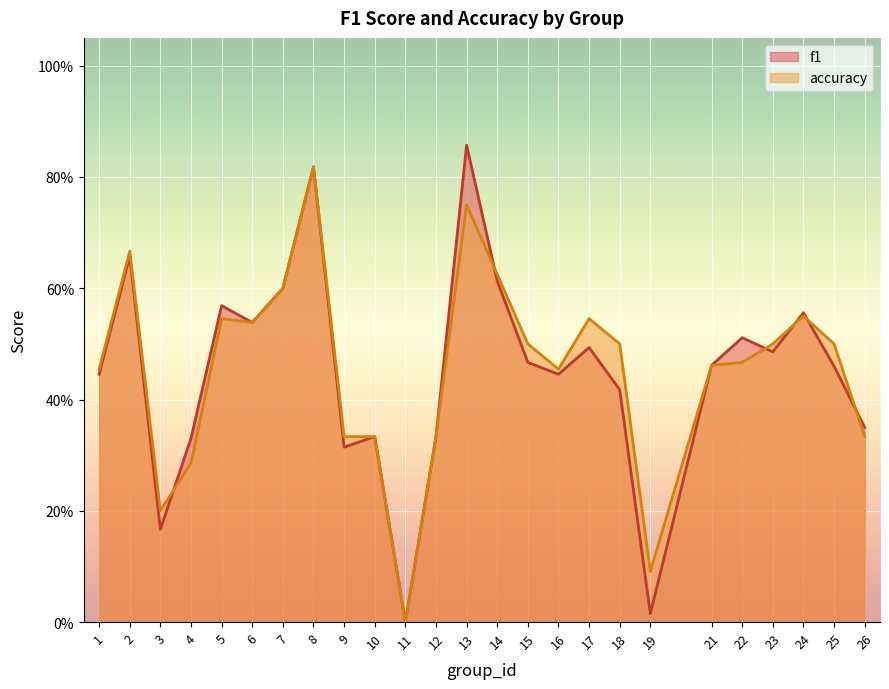

How many data points does each series have?

25